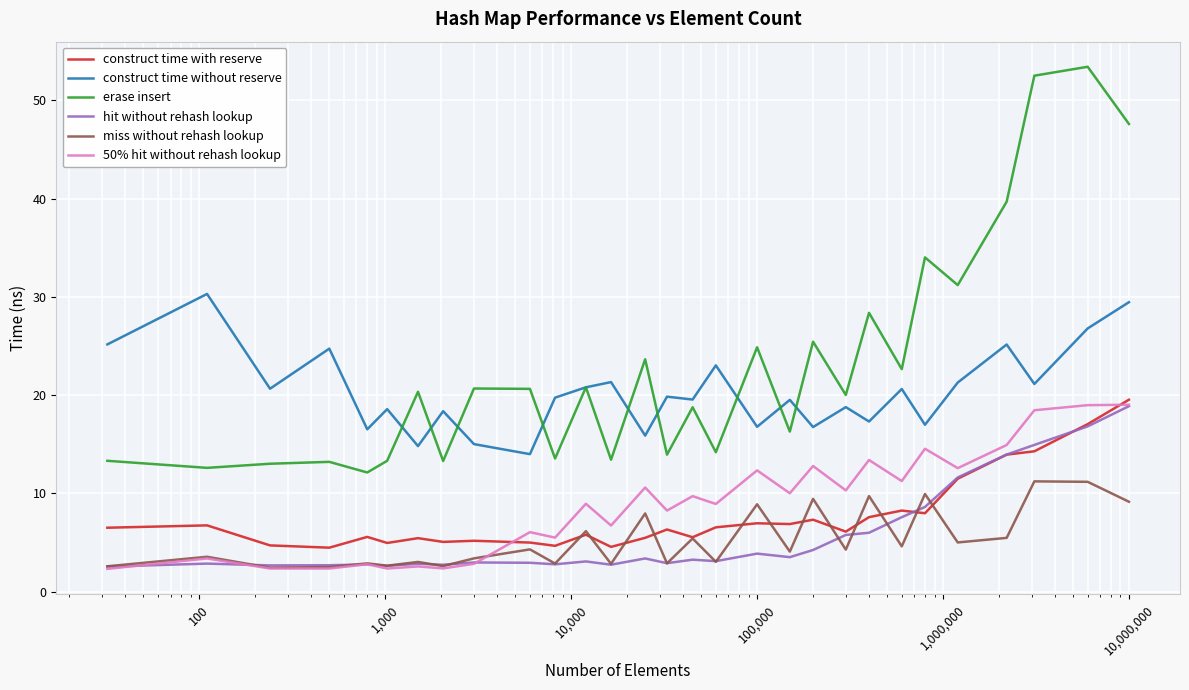

What is the difference between the second highest and minimum values in the construct time with reserve series?

12.6